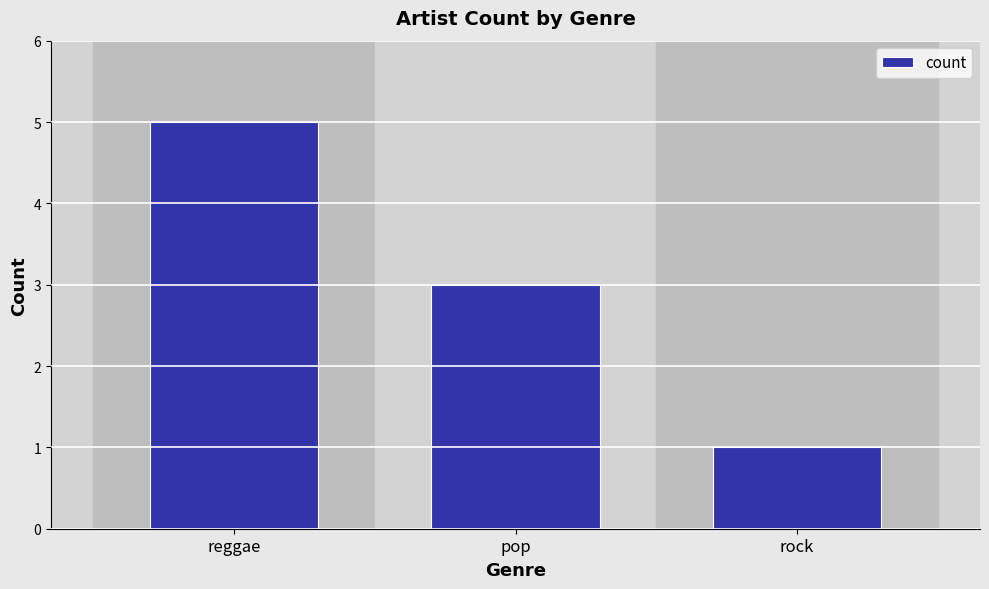

At which label does the data first exceed 3?

reggae